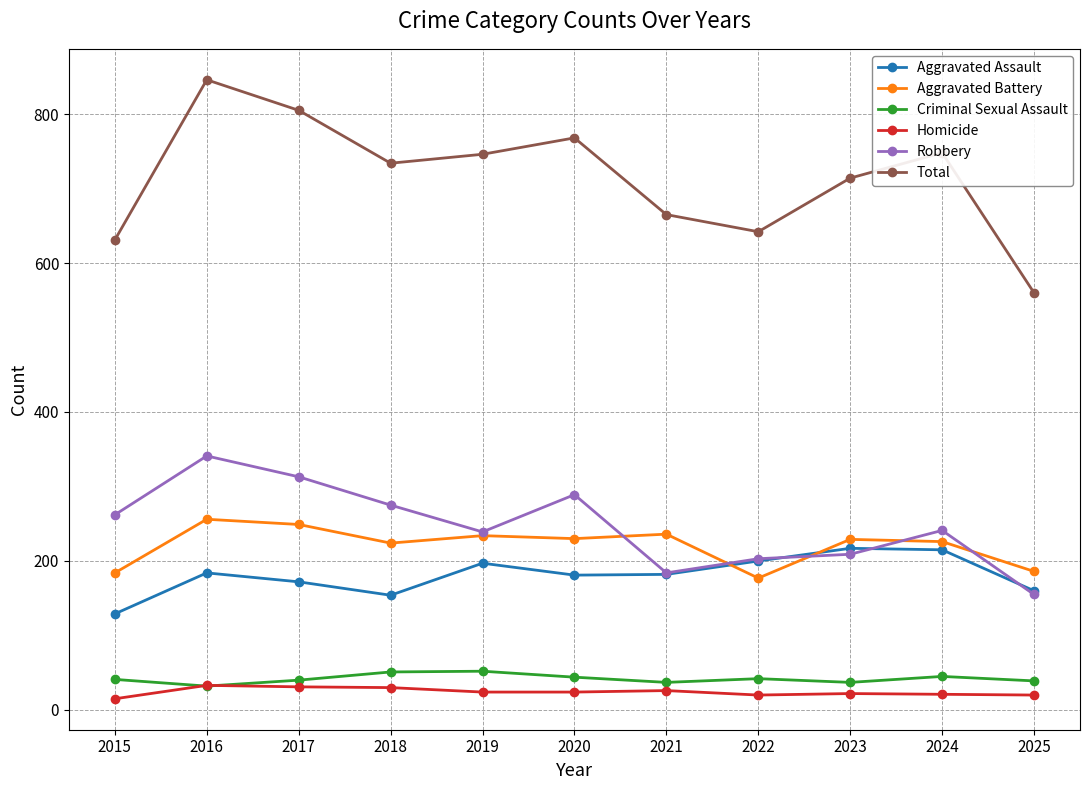

How many values in the Aggravated Assault series are below 182?

5